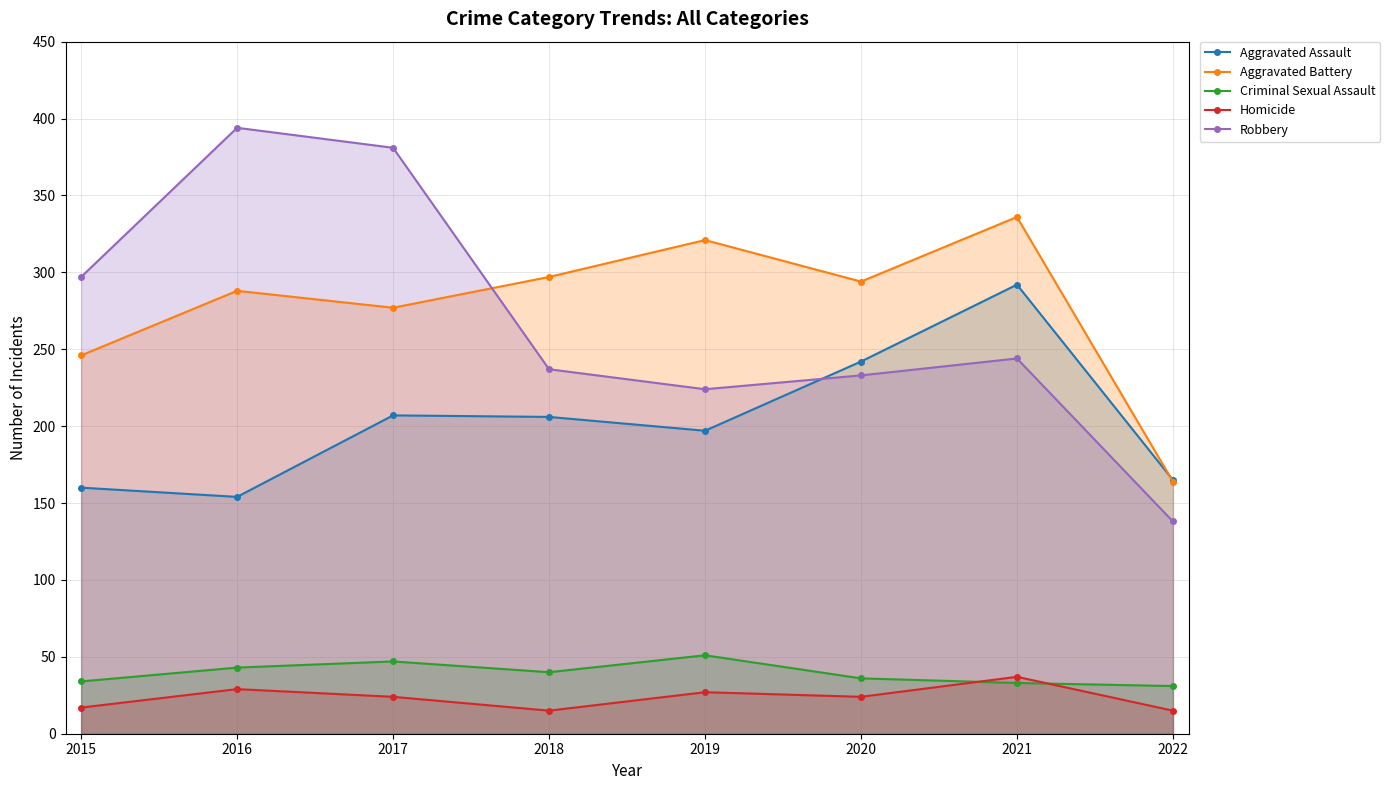

After their last crossing, which series has the higher values: Aggravated Assault or Aggravated Battery?

Aggravated Assault